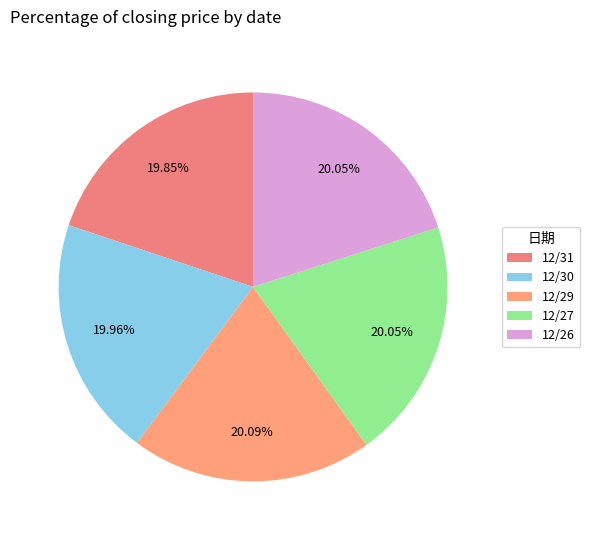

How many segments does this pie chart have?

5